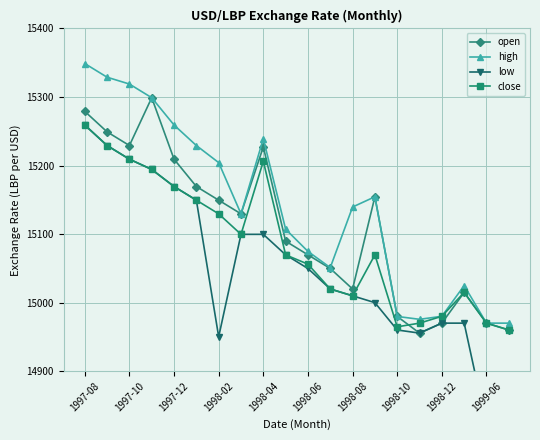

What are all the series names shown in the legend?

open, high, low, close